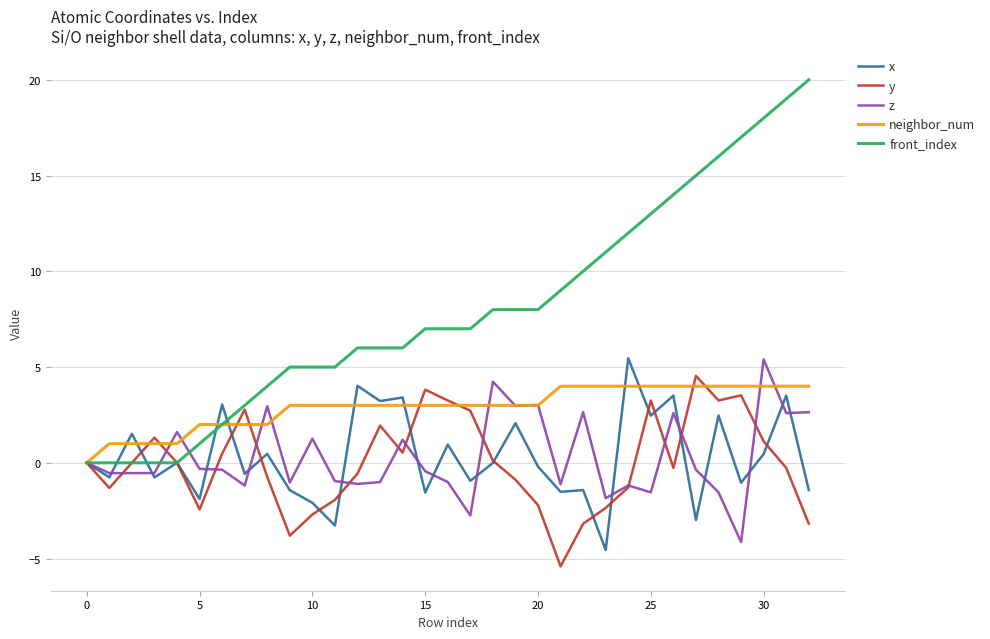

What is the maximum value for z?

5.4